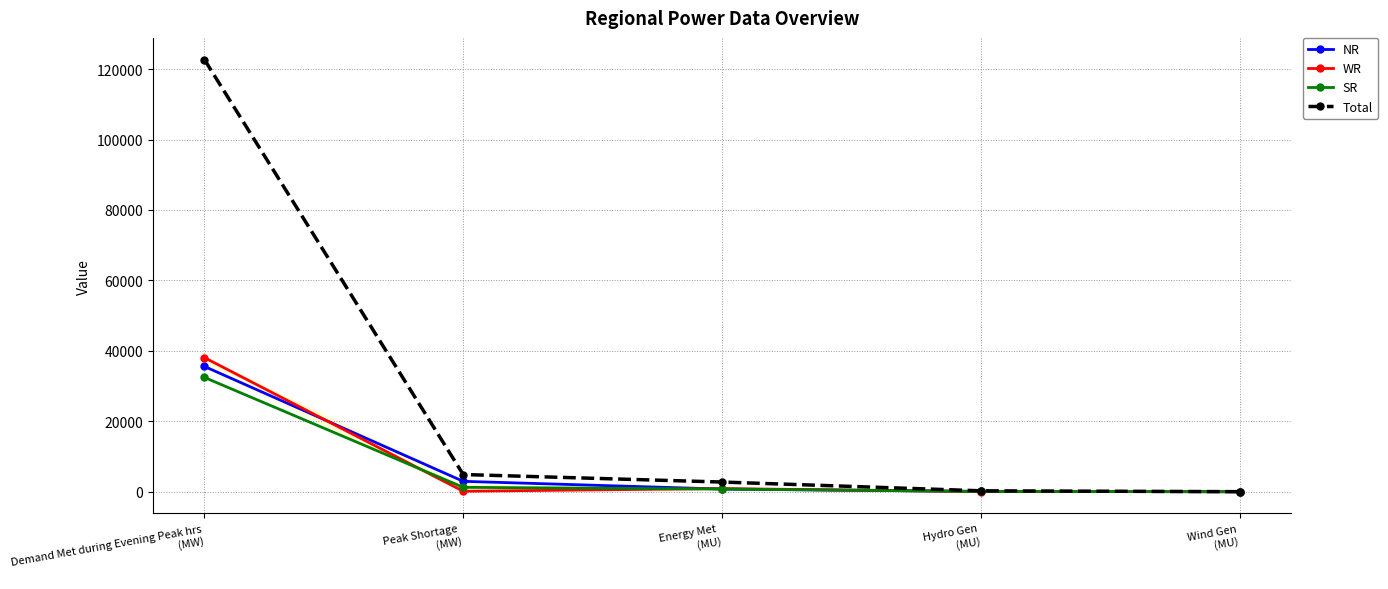

How many values in the Total series exceed 2758?

2